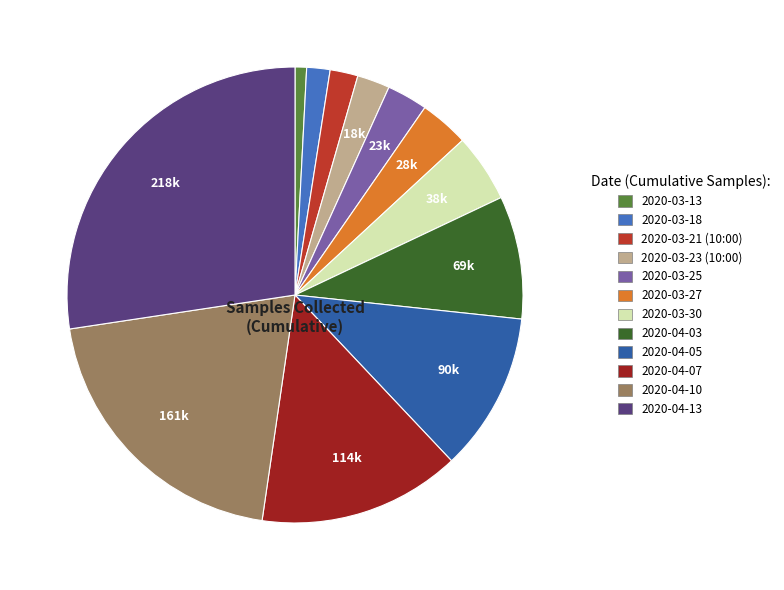

What is the smallest slice in the pie chart?

2020-03-13